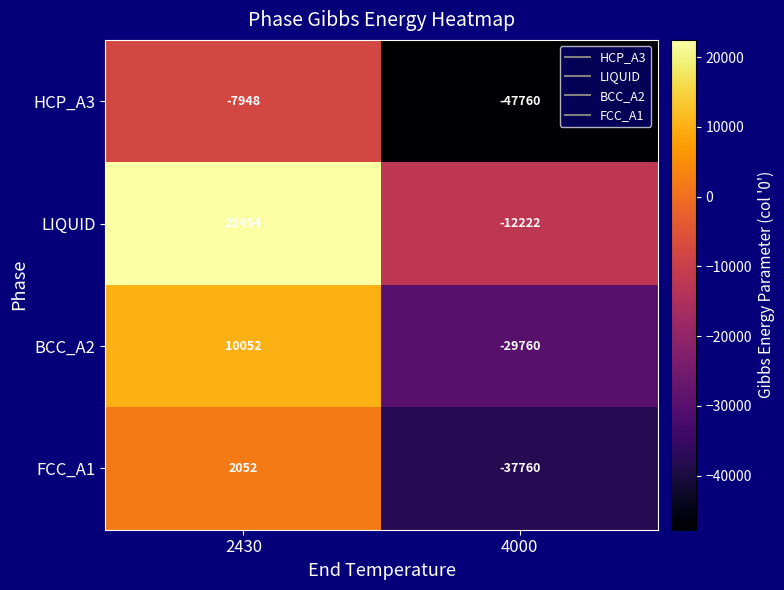

What is the difference between the FCC_A1 values at 4000 and 2430?

39812